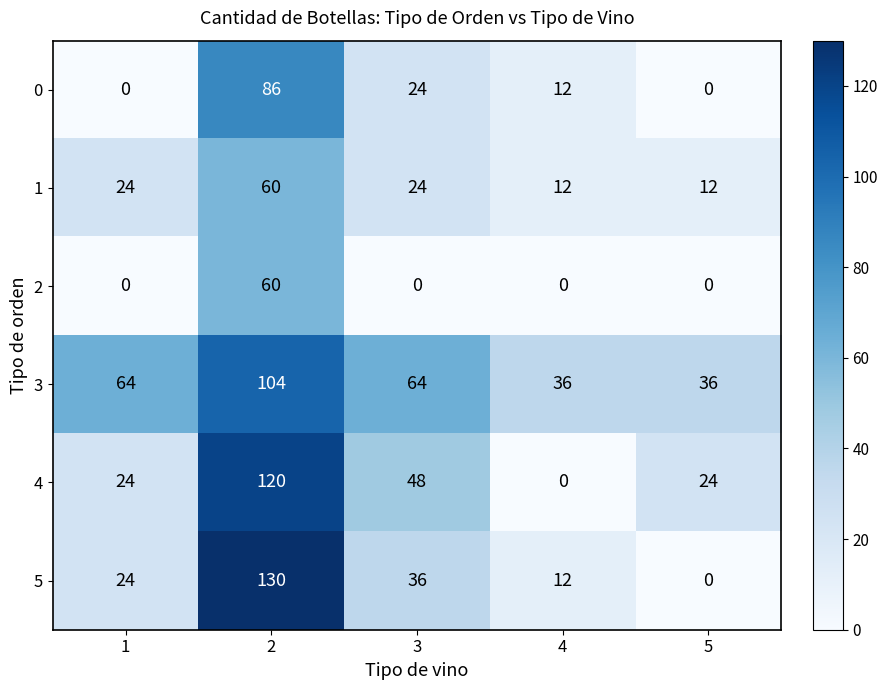

Which series has the largest range (max minus min)?

5